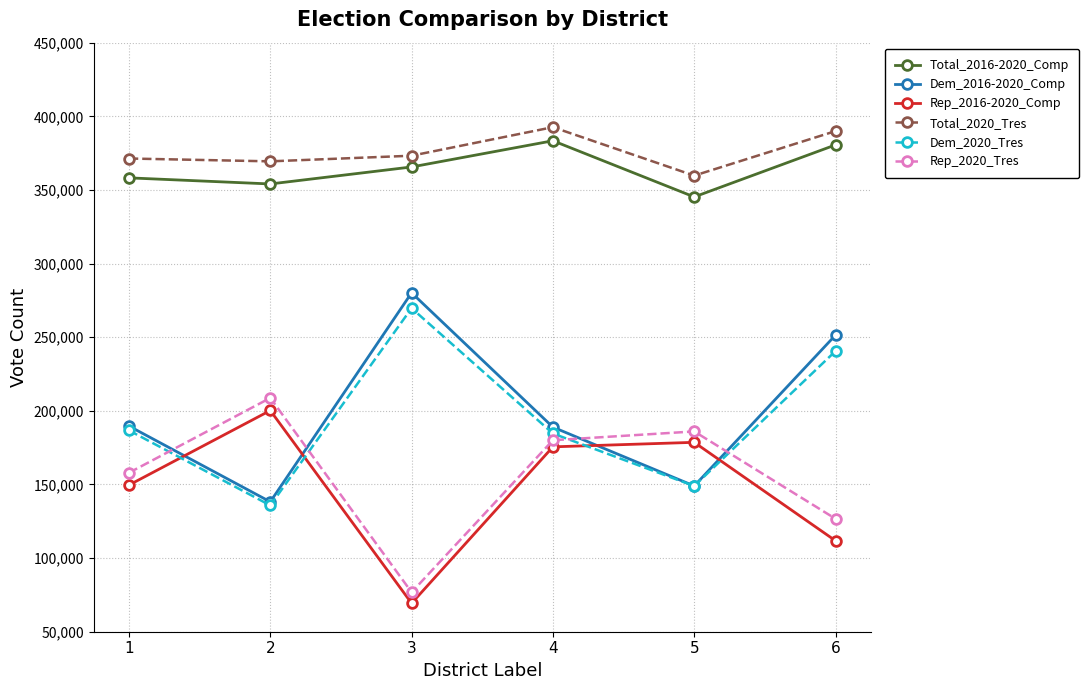

Is the value of Rep_2016-2020_Comp at 3 greater than the value of Dem_2020_Tres at 2?

No